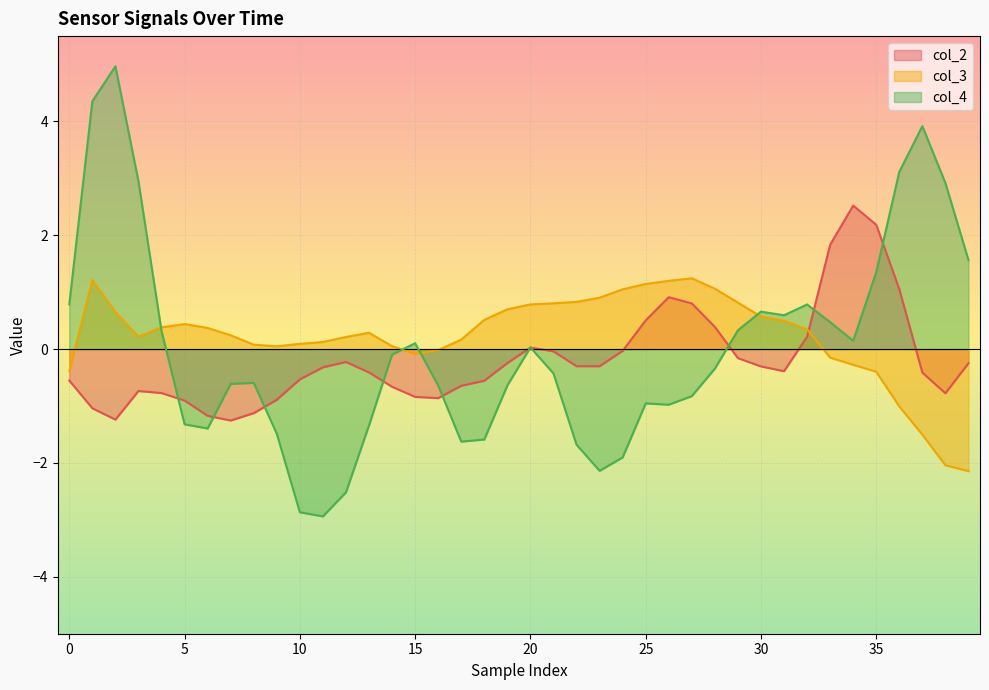

Is the value of col_3 at 25 greater than the value of col_2 at 33?

No